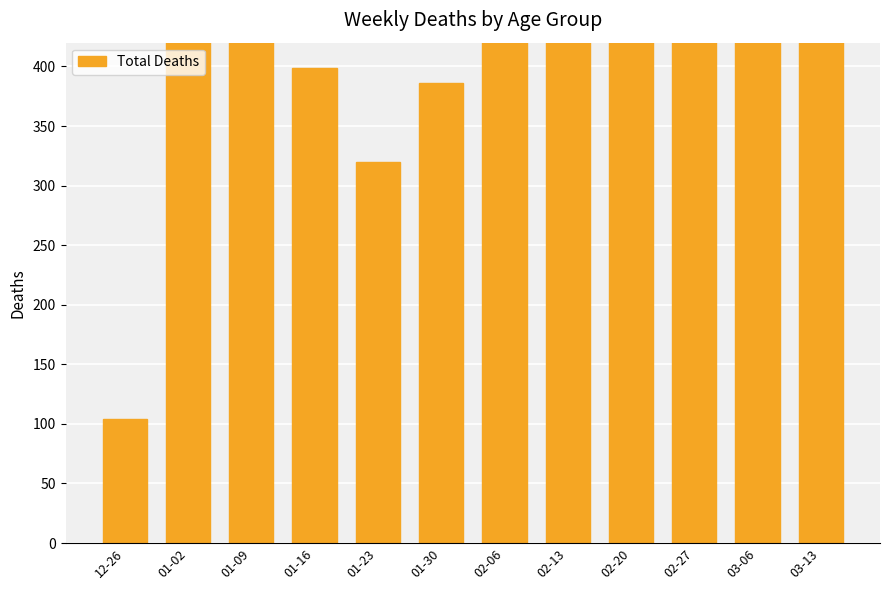

The value at 01-30 is 132. True or false?

False